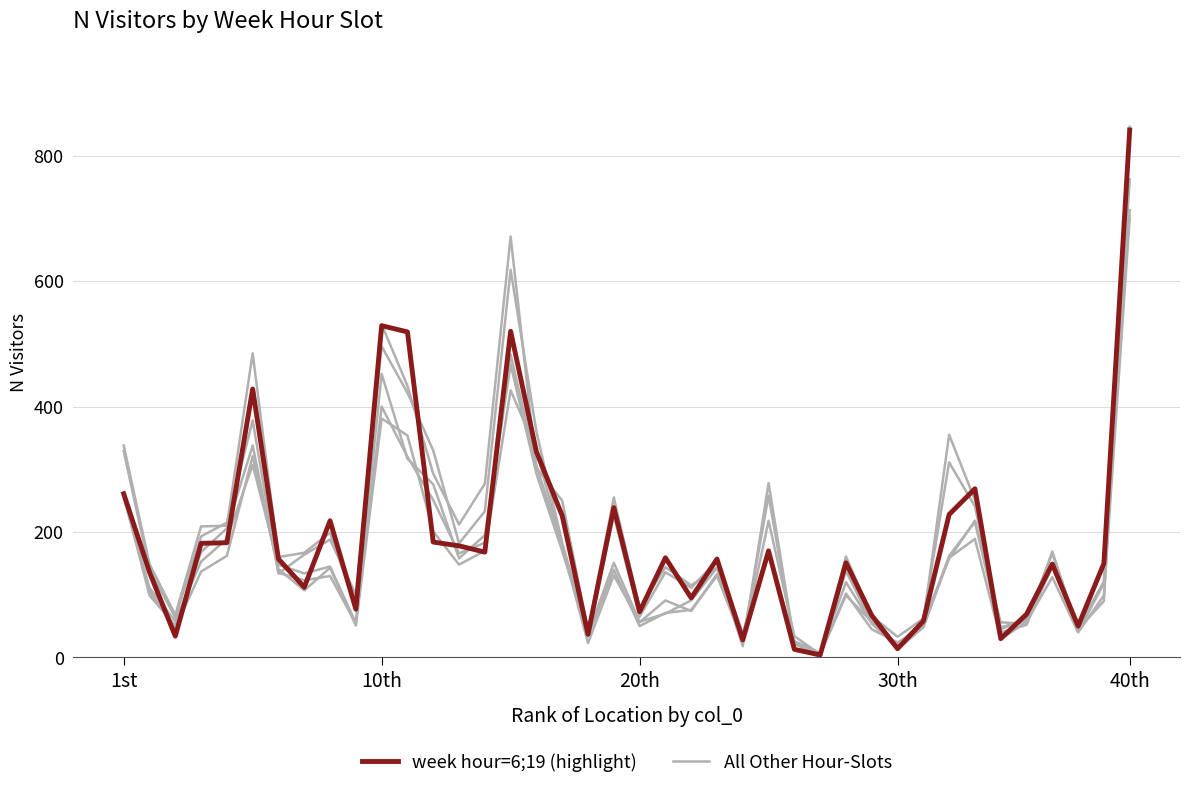

Which series has the largest total across all categories?

week hour=6;19